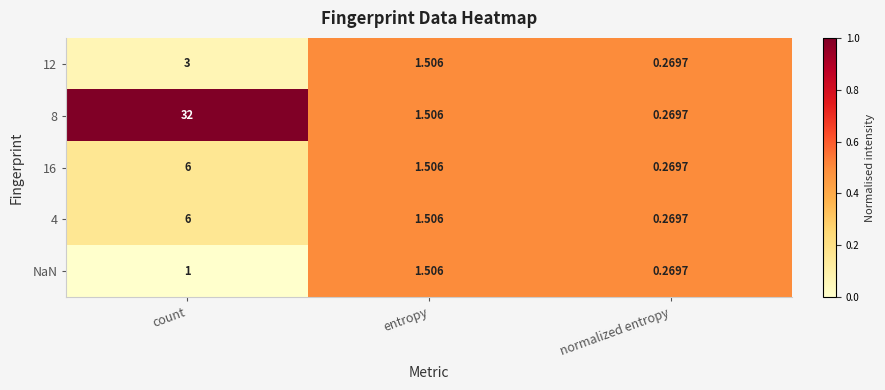

At which category does the chart reach its peak across all series?

count